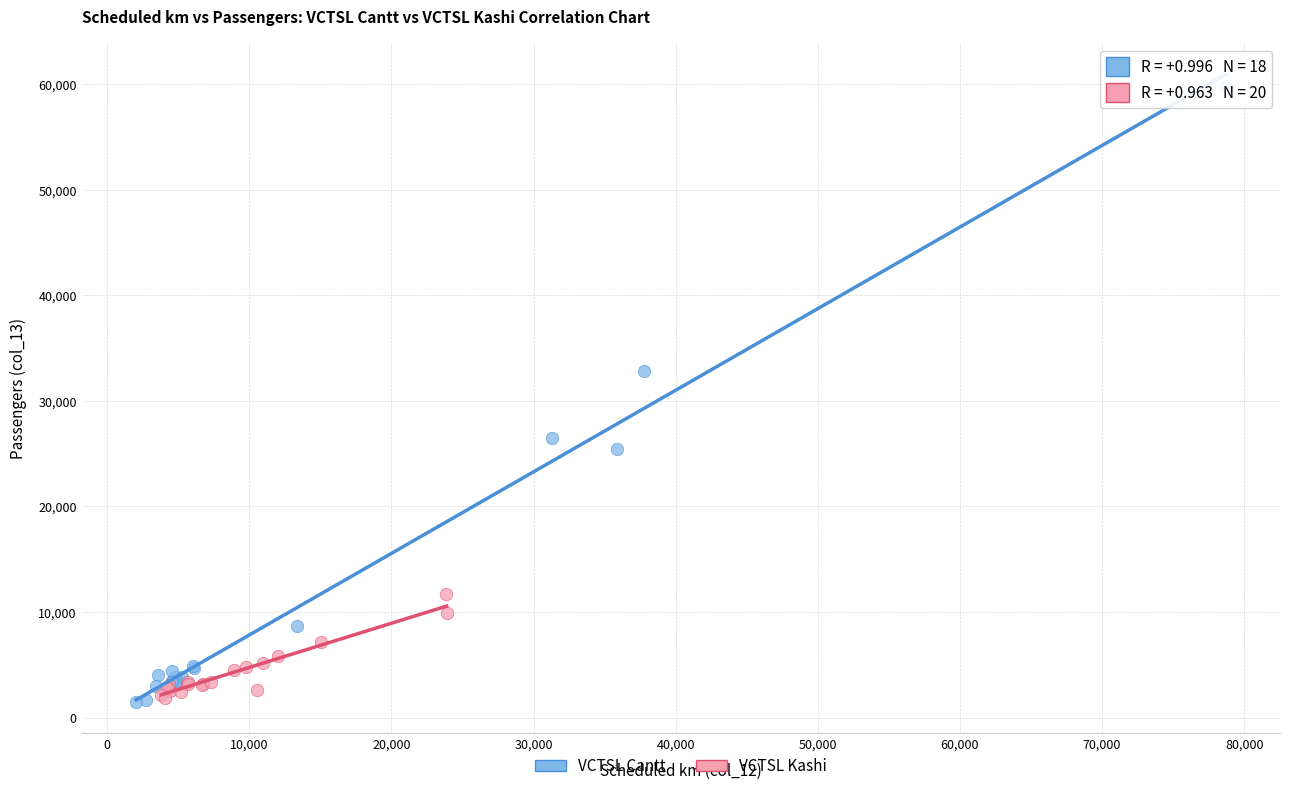

Which series contains the highest Y value?

VCTSL Cantt